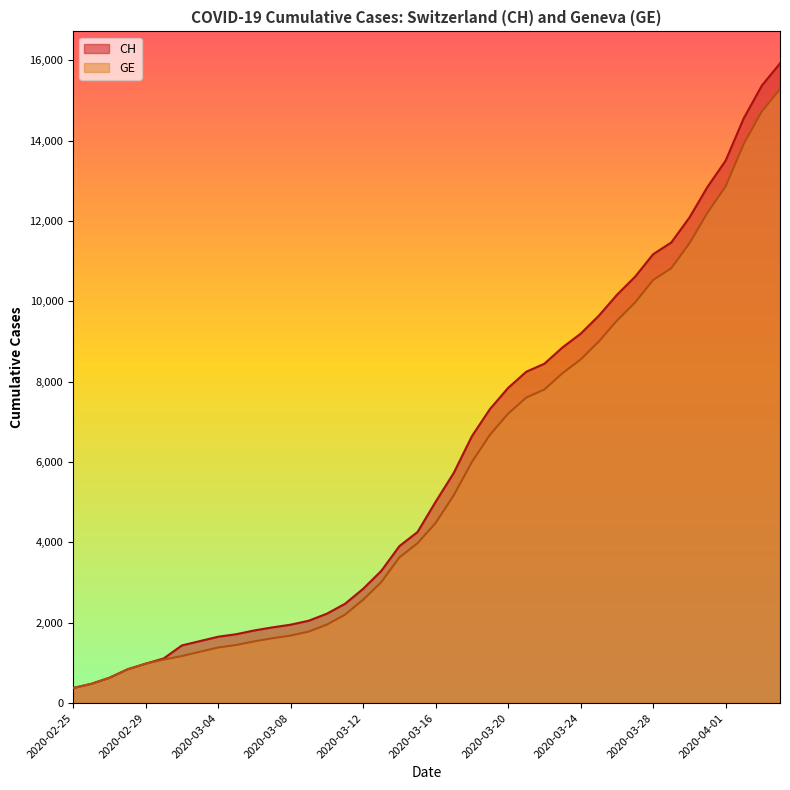

The value of CH at 2020-03-25 is 13006. True or false?

False